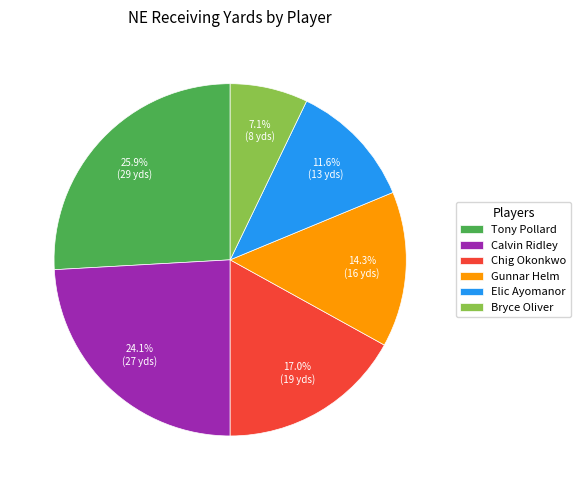

The Tony Pollard slice represents 26% of the pie. True or false?

True